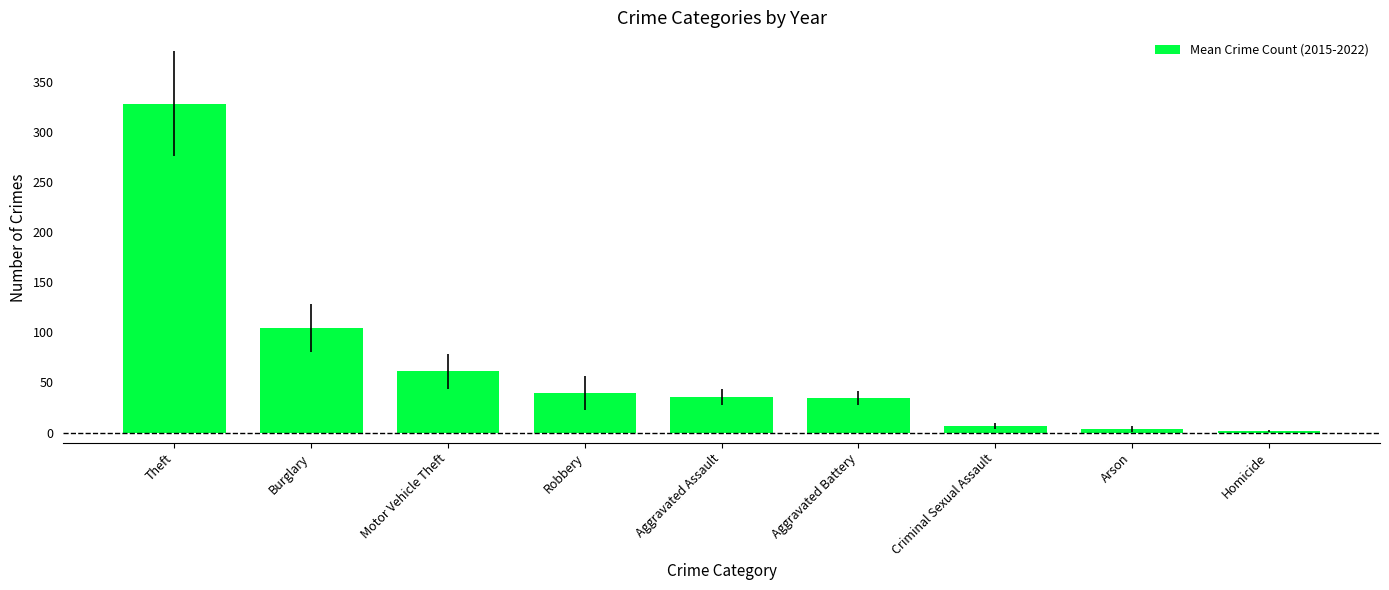

What is the label of the 2nd bar from the right?

Arson